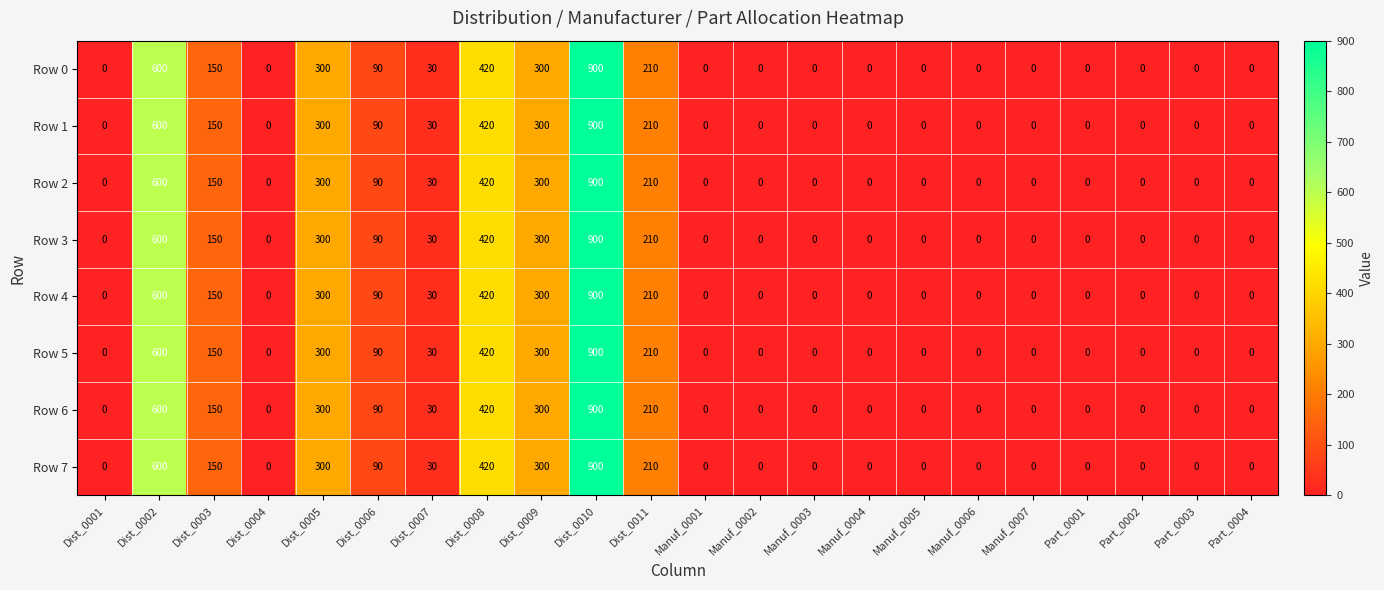

True or false: Row 3 has a value of 275 at Manuf_0006.

False